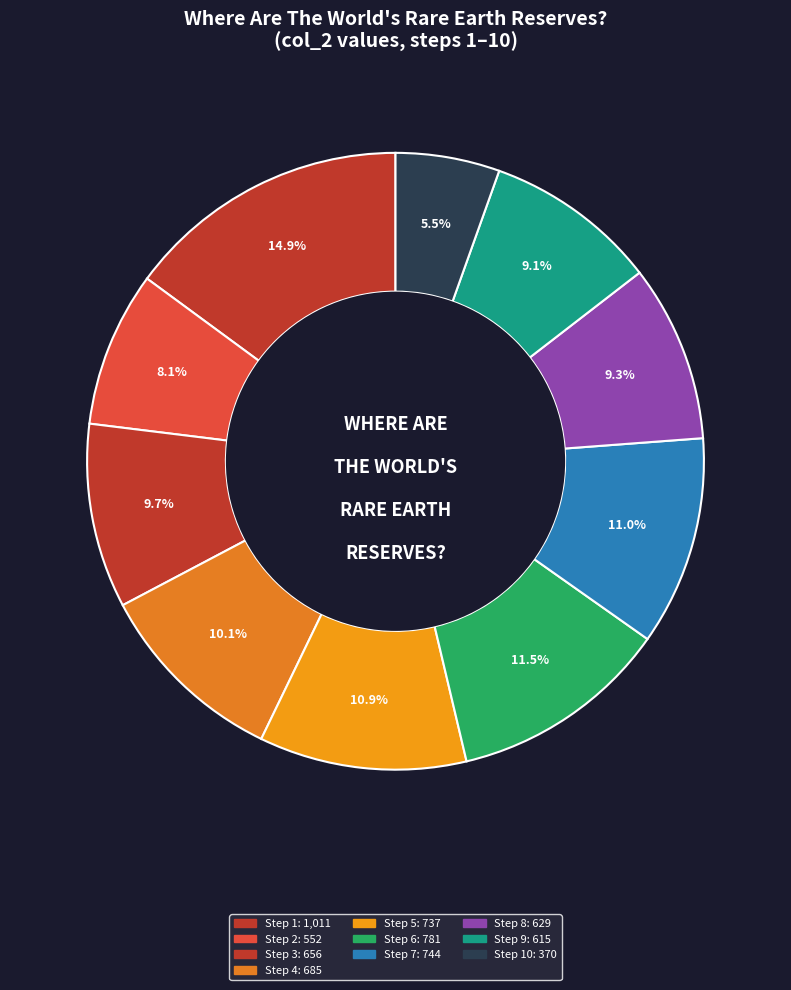

Count the number of slices in the pie.

10